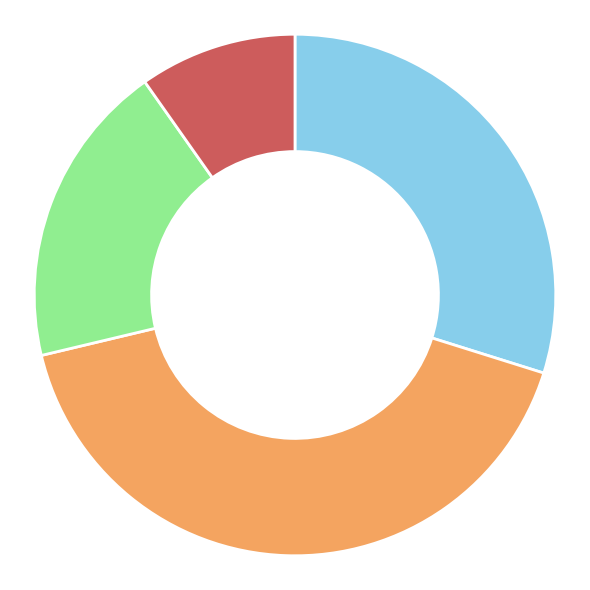

Does any single category account for the majority?

No